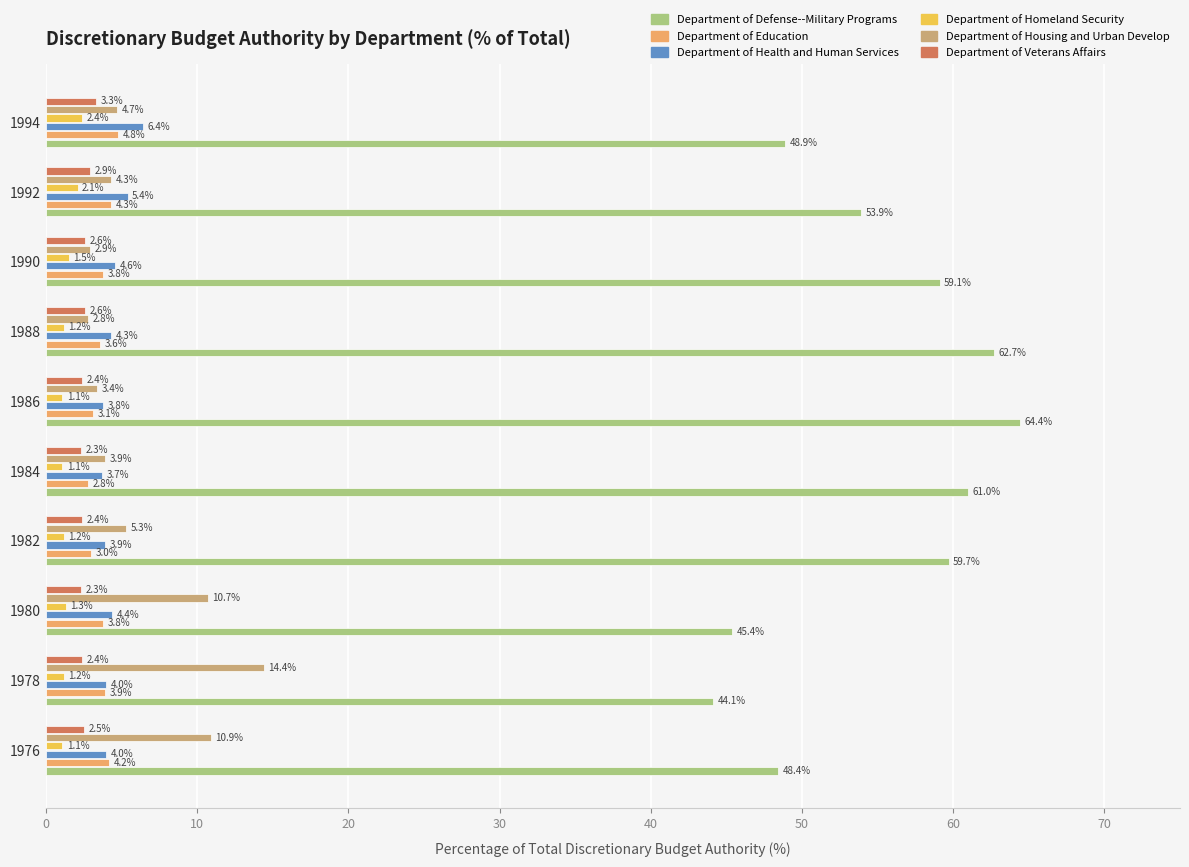

What is the maximum value shown in the chart?

64.4